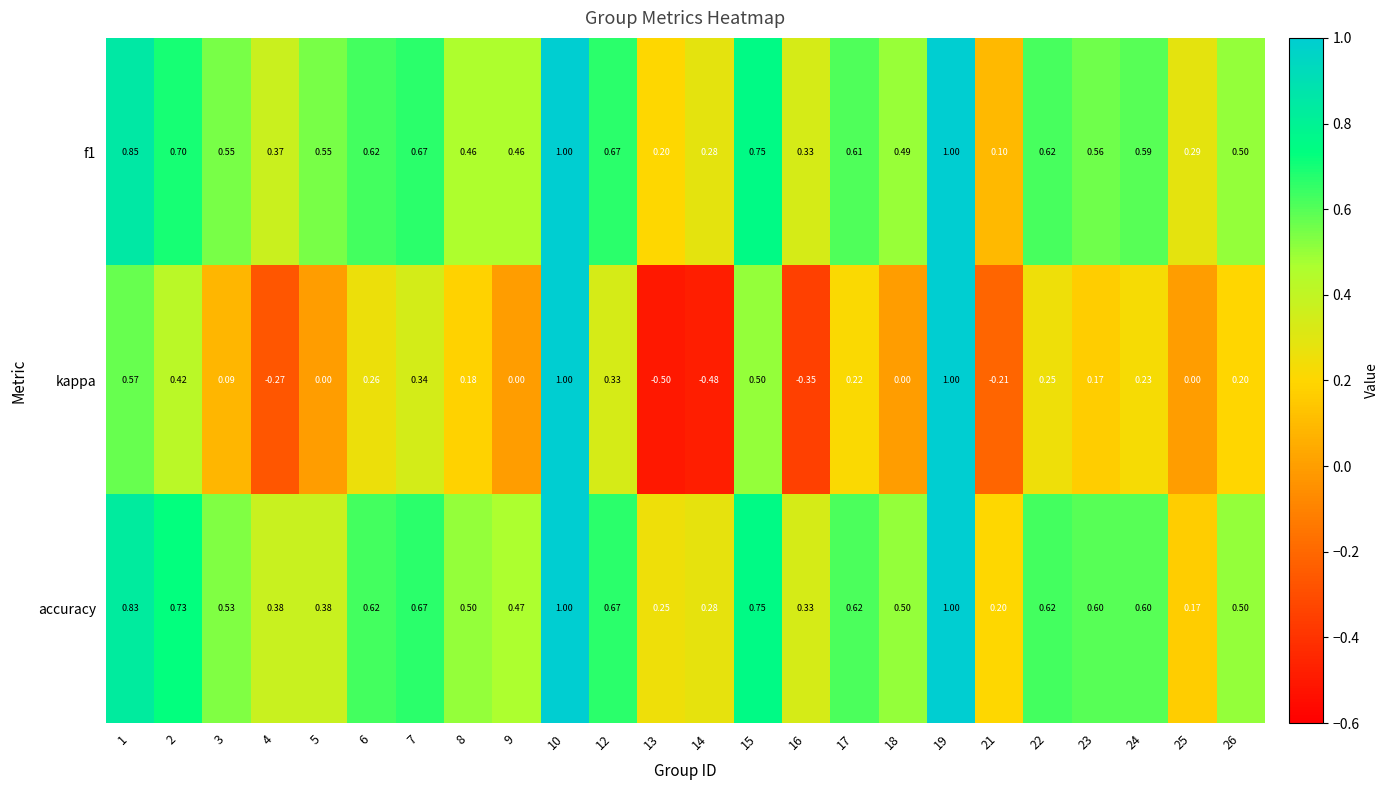

Between 10 and 13, which series saw the biggest shift?

kappa